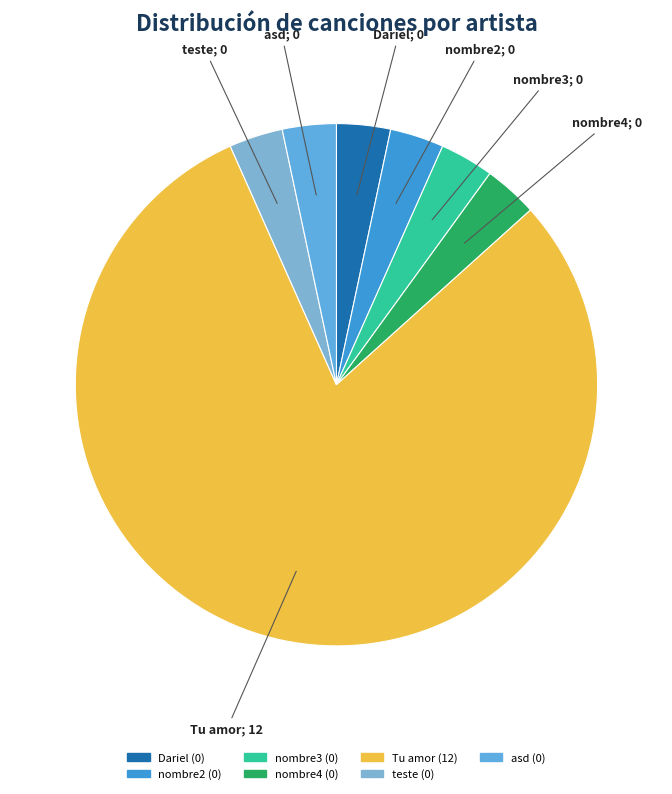

How many segments does this pie chart have?

7